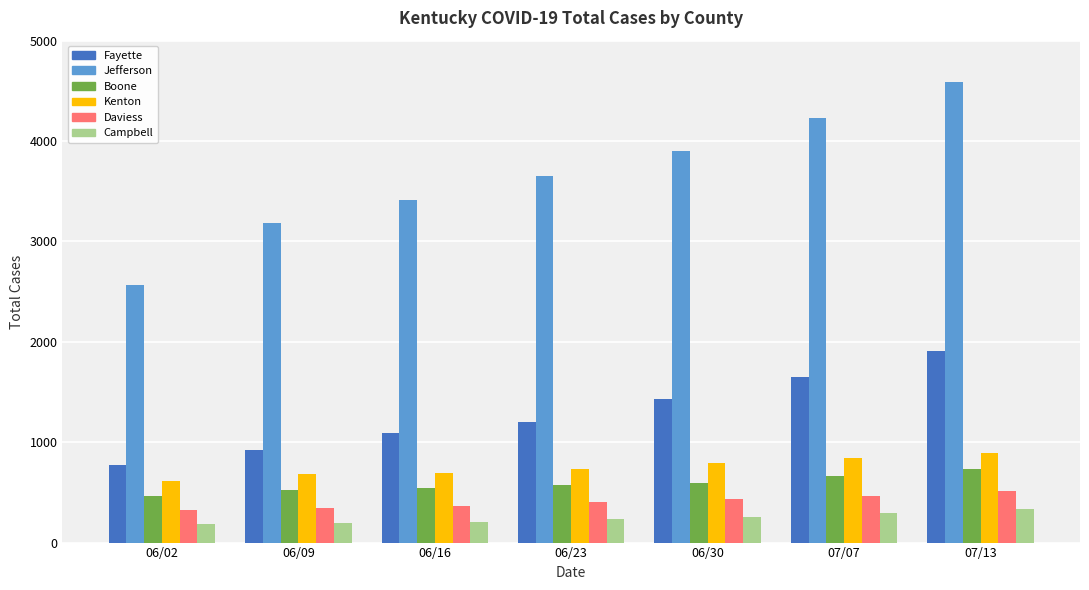

How many groups of bars are there?

7